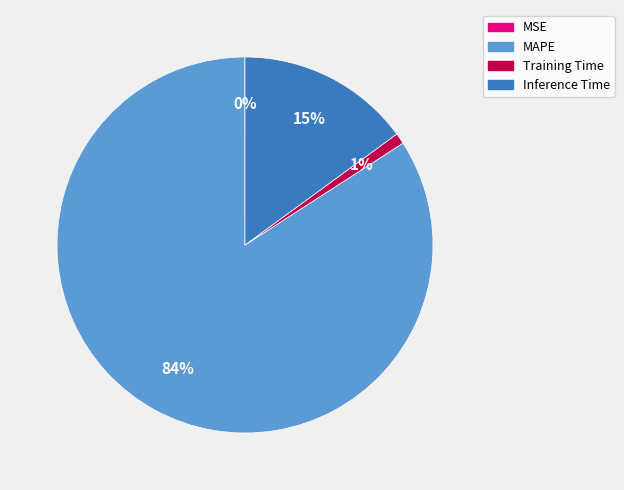

Which category has the biggest portion of the pie?

MAPE